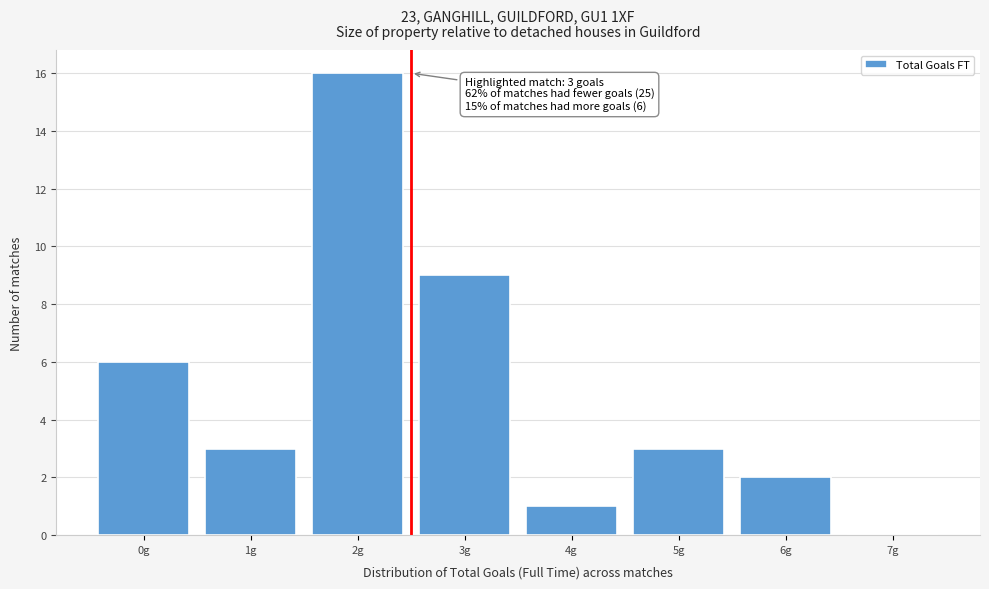

Reading left to right, extract all data points from this chart.

0g=6	1g=3	2g=16	3g=9	4g=1	5g=3	6g=2	7g=0